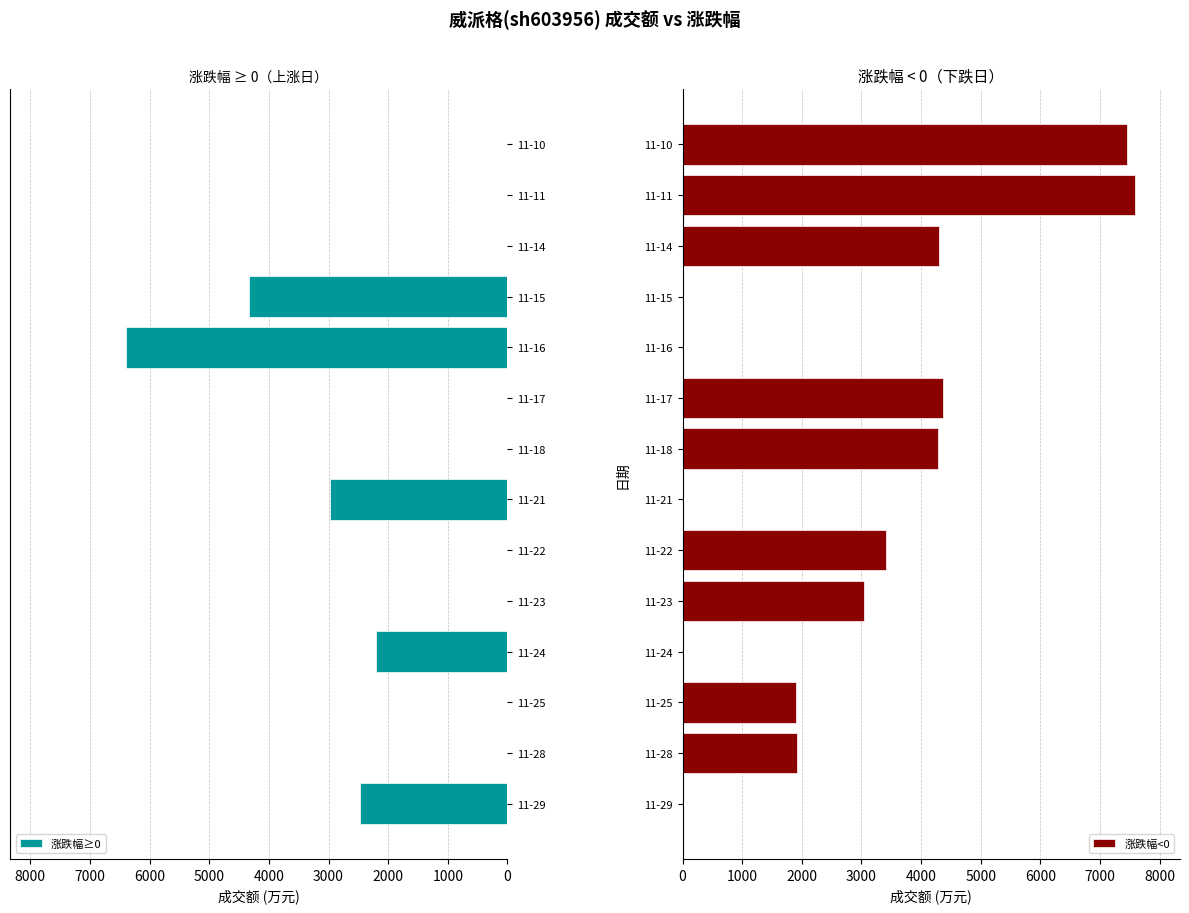

At how many categories does at least one series exceed 1230?

14